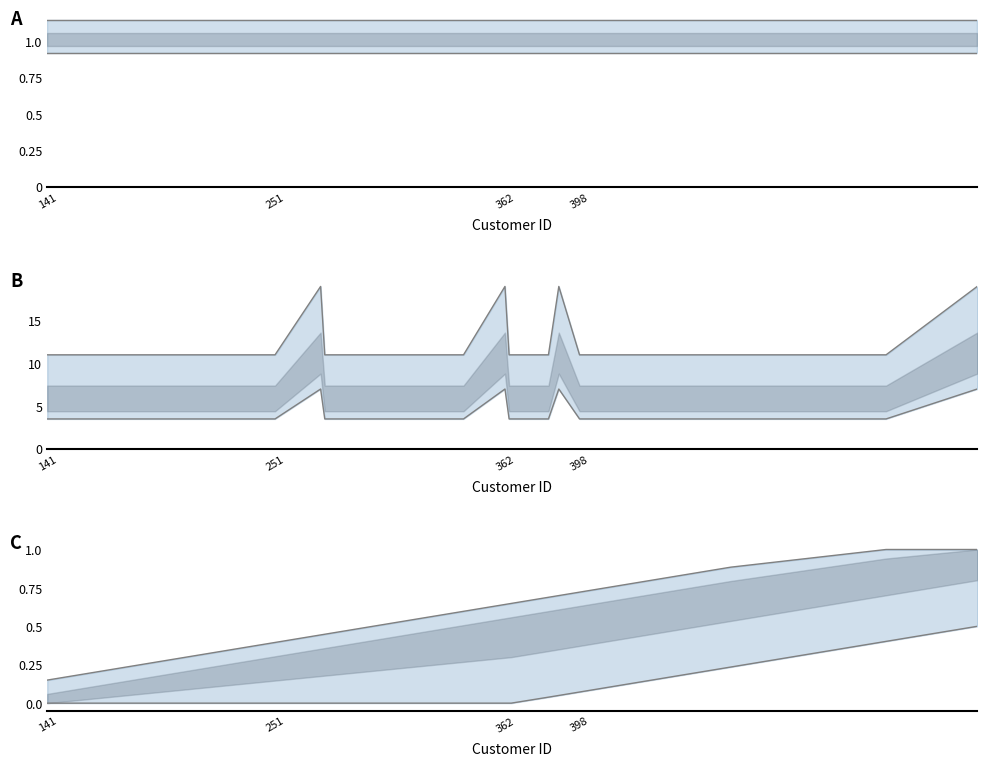

What is the value of the added_by lower point at the 6th from the left?

0.9